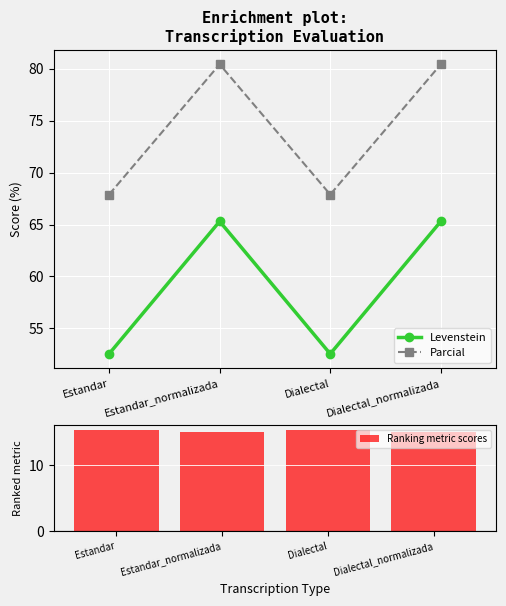

What is the highest value of the Parcial series?

80.4